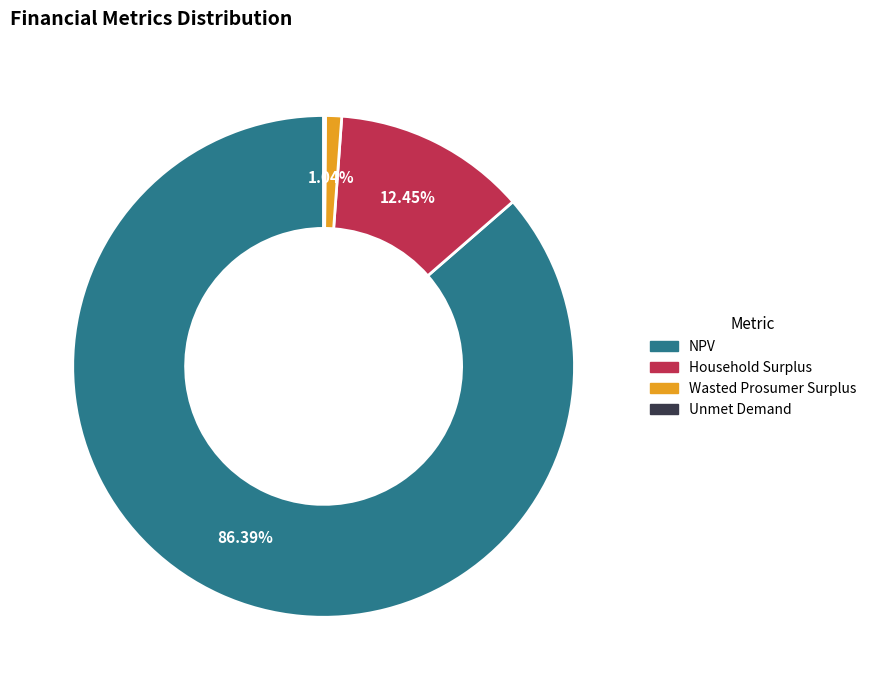

To the nearest percent, what is the combined percentage of Wasted Prosumer Surplus and NPV?

87%